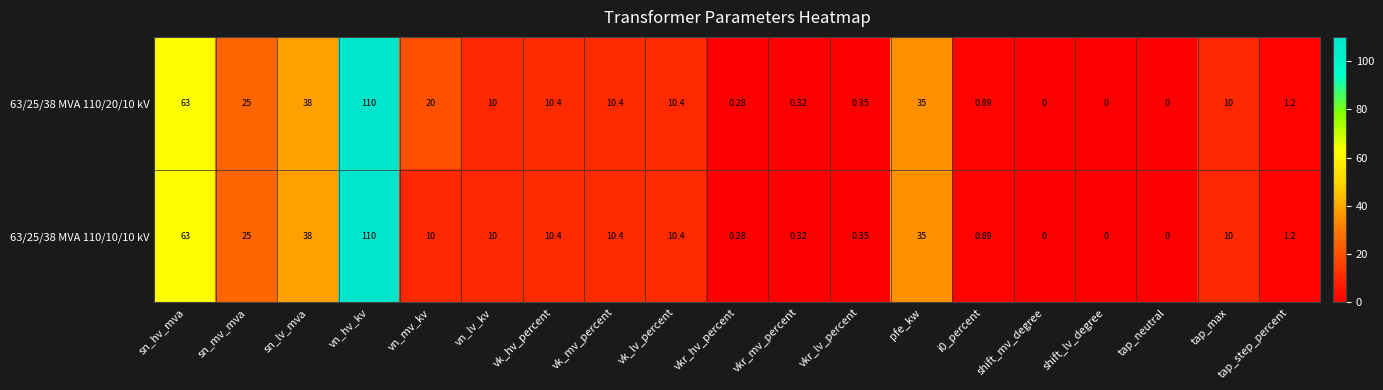

How many data points does each series have?

19